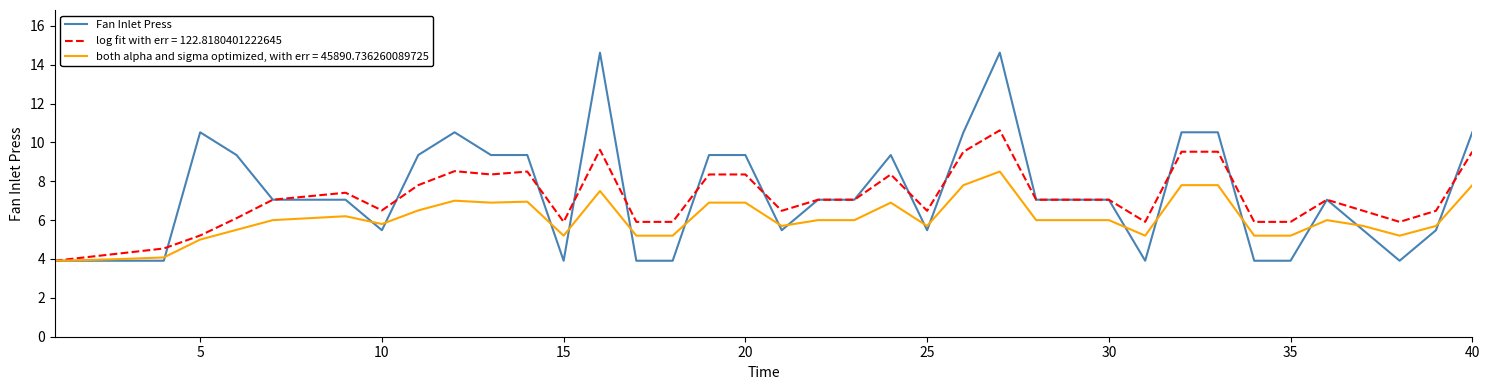

Which series has the largest range (max minus min)?

Fan Inlet Press